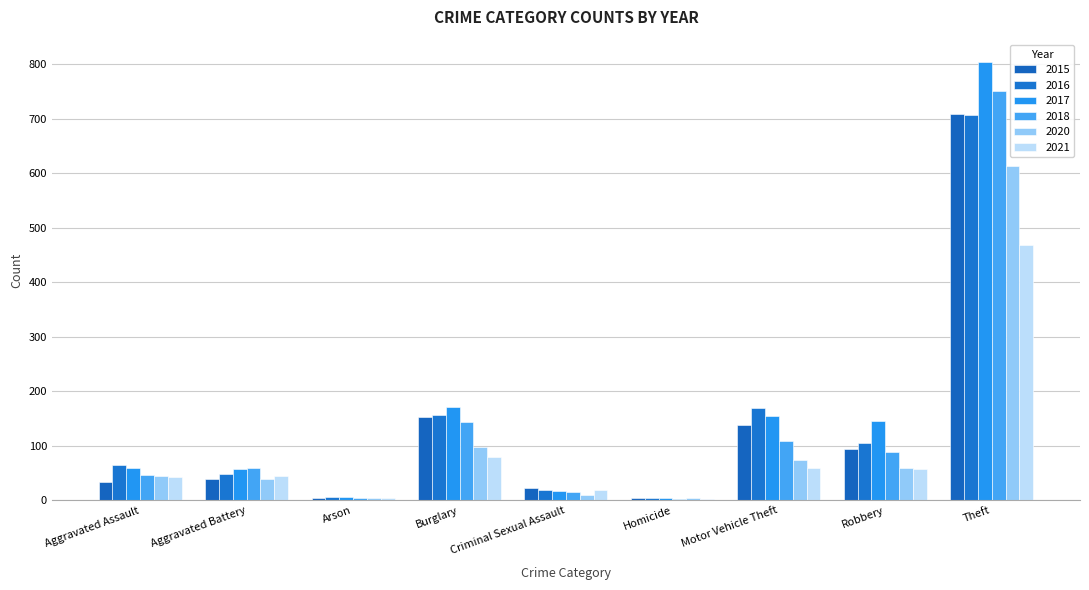

How many groups of bars are there?

9